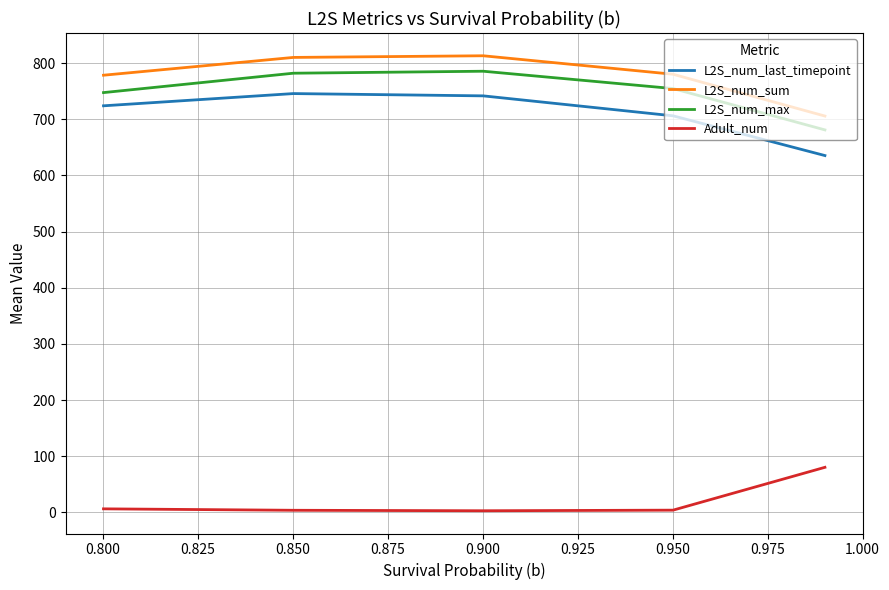

Which has a higher value, 0.850 or 0.825?

0.850